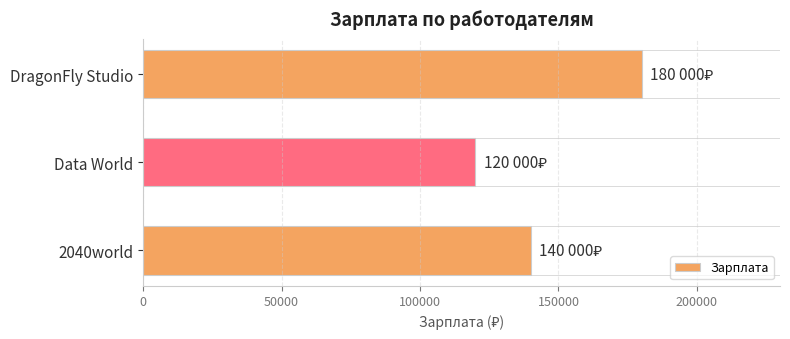

The value at DragonFly Studio is 235524. True or false?

False